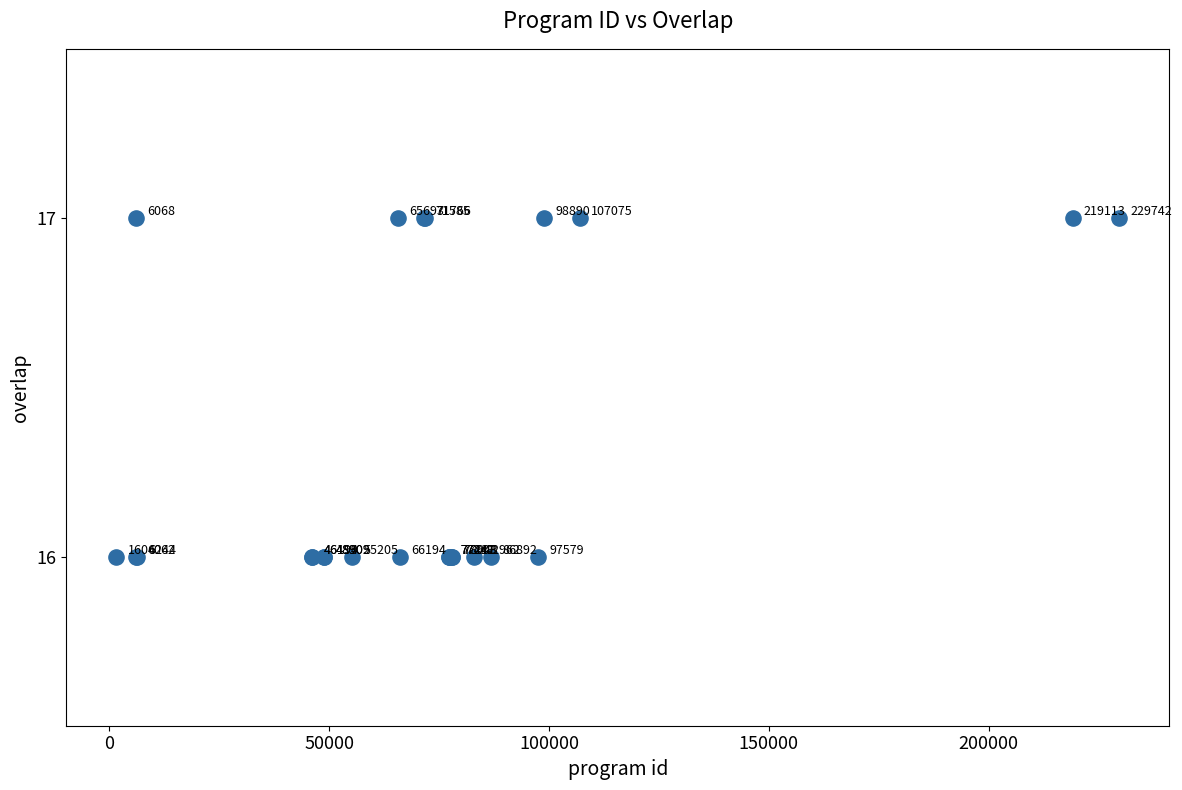

What Y value in the scatter plot is closest to 16?

16